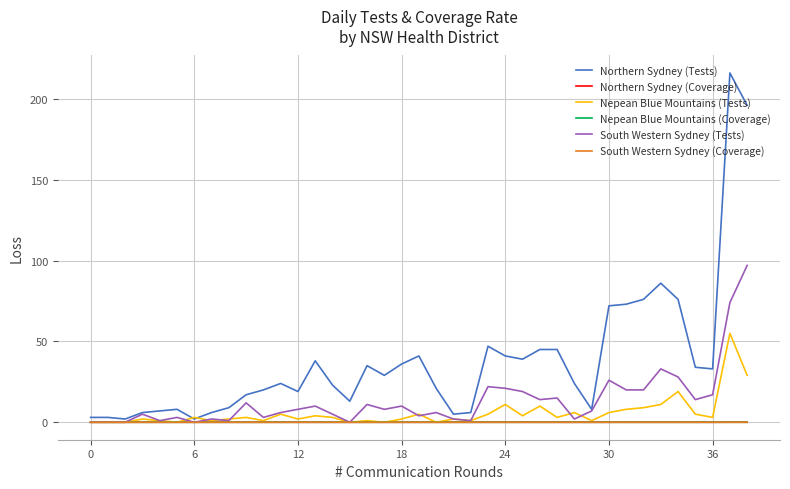

Which series has the largest range (max minus min)?

Northern Sydney (Tests)